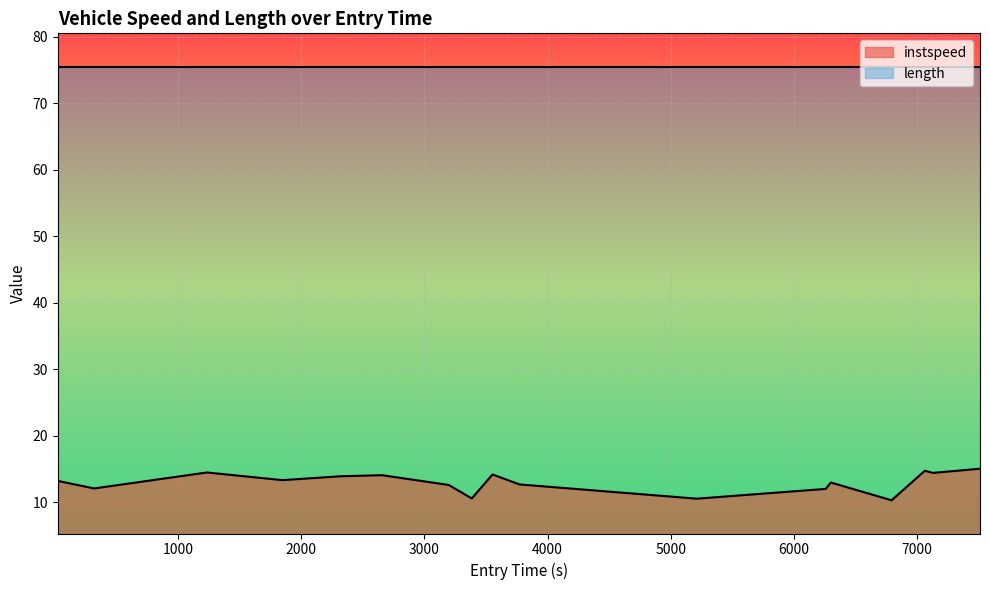

What is the difference between the maximum and minimum values in the instspeed series?

4.7